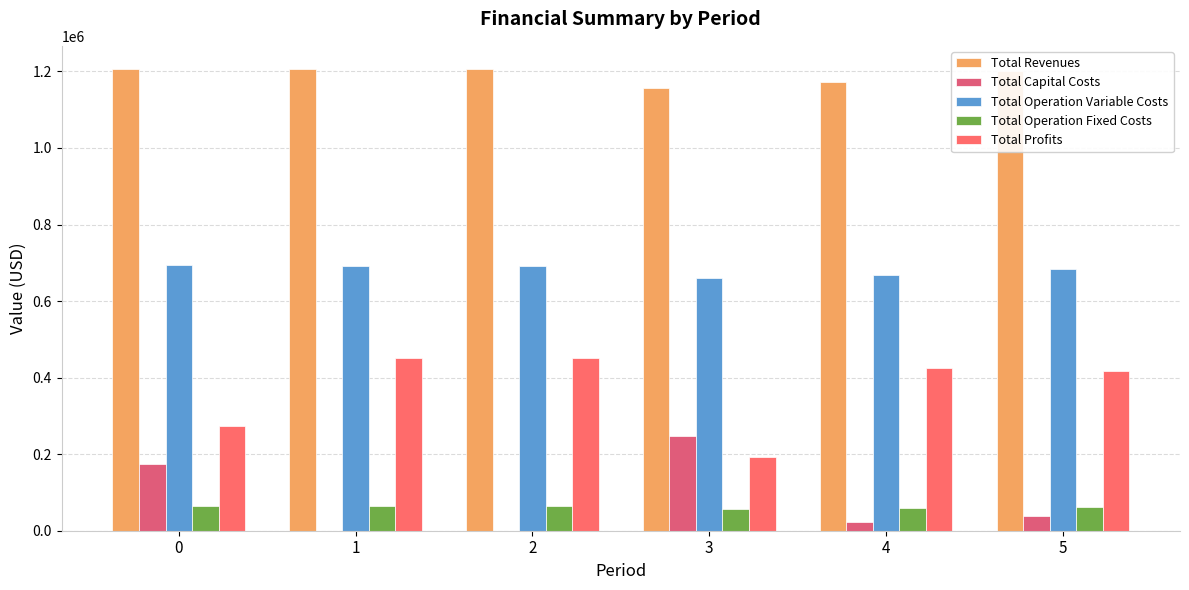

Reading left to right, extract all data points from this chart.

Total Revenues: 1206474.6	1206474.6	1206474.6	1155484.7	1172420.3	1200544.8
Total Capital Costs: 174240.0	0.0	0.0	247200.0	21600.0	37600.0
Total Operation Variable Costs: 694332.2	692749.5	691164.7	659358.3	667788.8	682882.9
Total Operation Fixed Costs: 63723.6	63723.6	63723.6	56073.3	58343.2	62294.4
Total Profits: 274178.8	450001.5	451586.4	192853.1	424688.3	417767.4